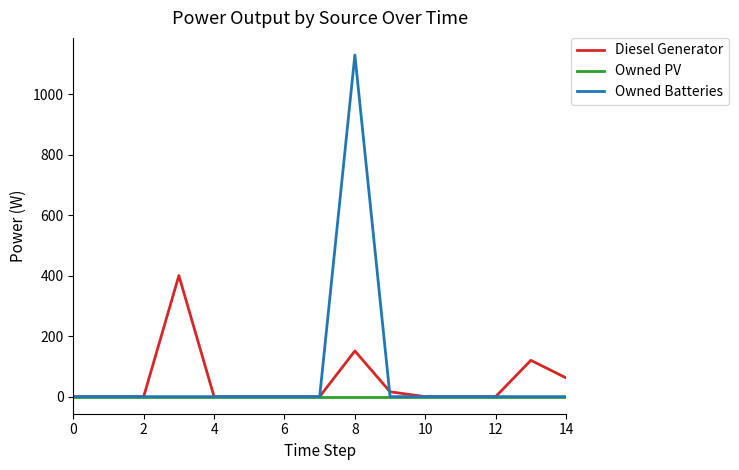

List the series in order of their peak value, highest first.

Owned Batteries, Diesel Generator, Owned PV